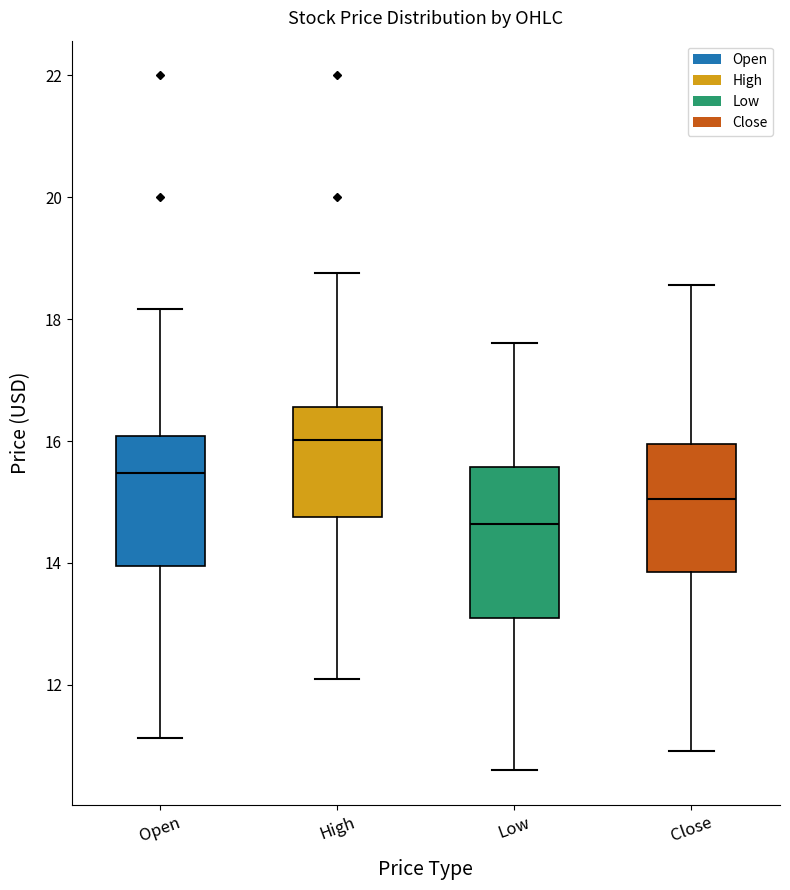

Reading left to right, read every box against the y-axis: the position of its median line, the range the box covers, and the ends of its whiskers. The values are not printed on the chart, so give them approximately, as read against the axis.

Open: median 15.4, box 14.0 to 16.0, whiskers 11.2 to 18.2
High: median 16.0, box 14.8 to 16.6, whiskers 12.2 to 18.8
Low: median 14.6, box 13.0 to 15.6, whiskers 10.6 to 17.6
Close: median 15.0, box 13.8 to 16.0, whiskers 11.0 to 18.6